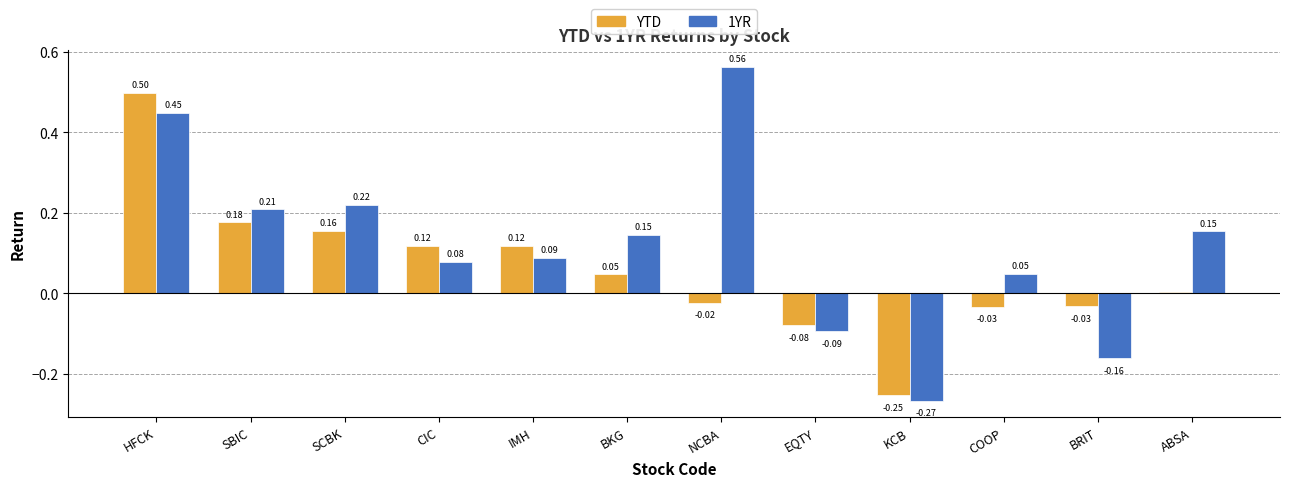

Does the chart contain stacked bars?

No